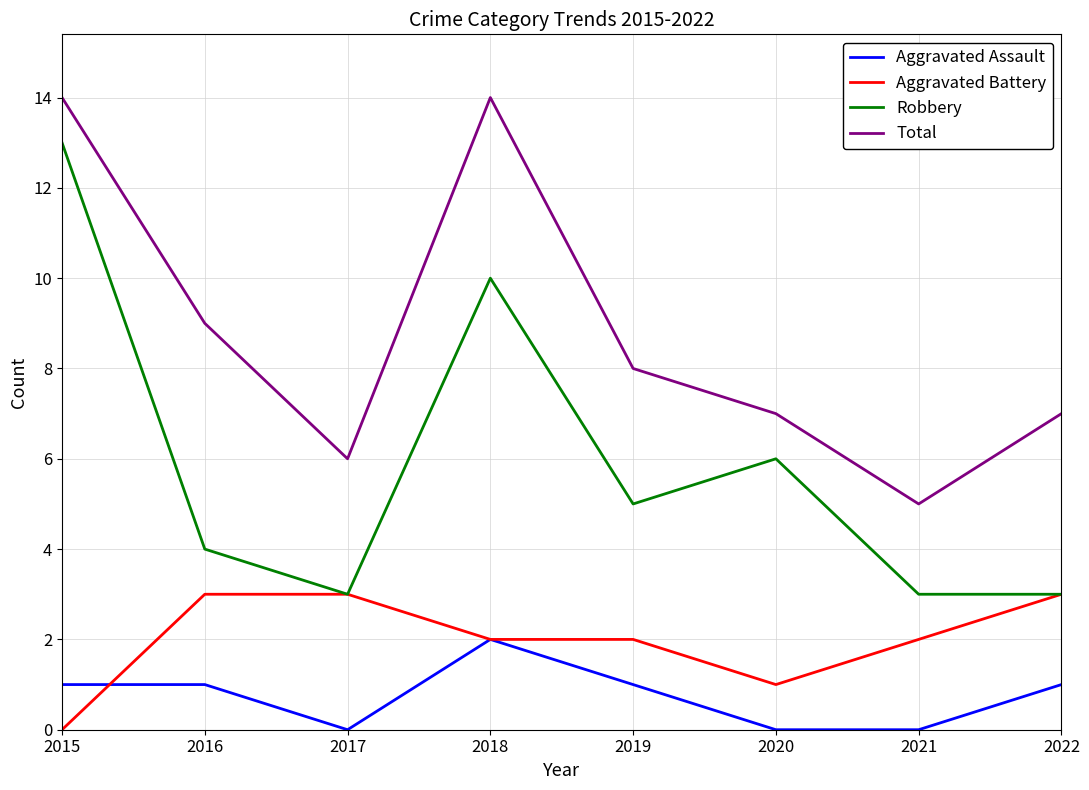

True or false: Total has a value of 14 at 2018.

True